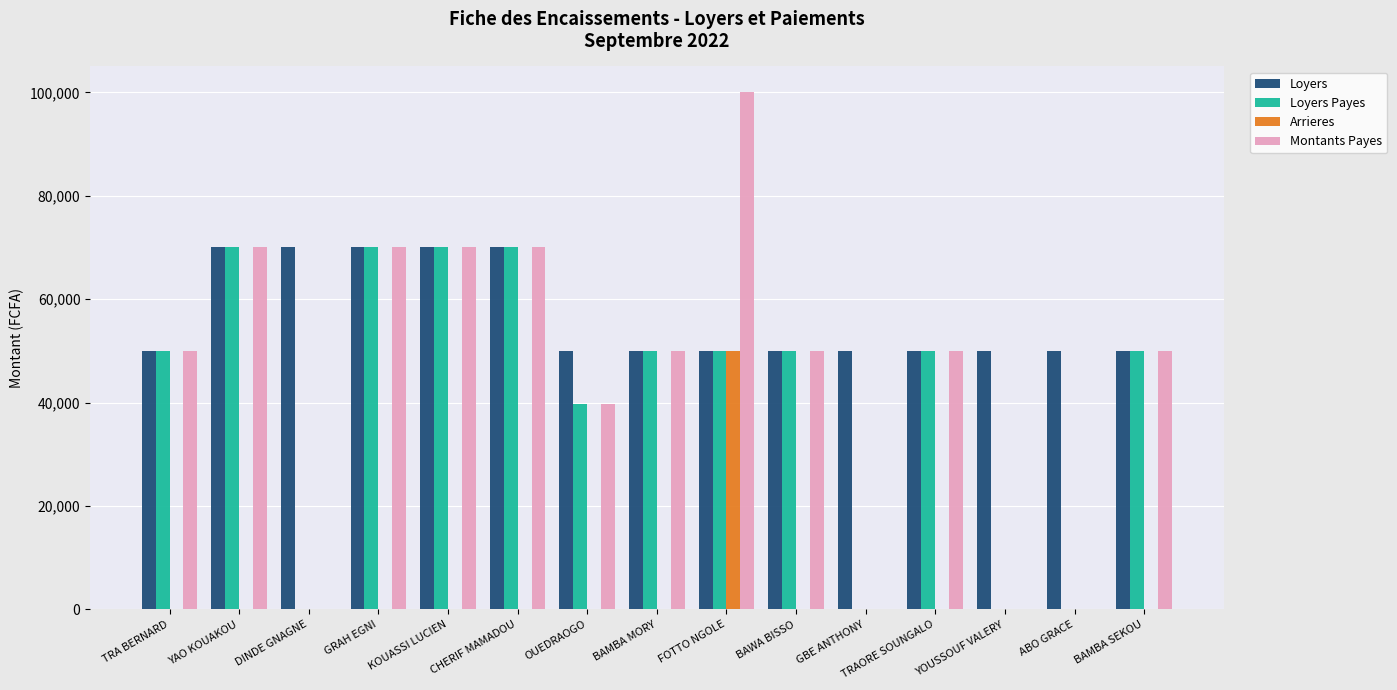

Reading left to right, list all the values displayed in this chart.

Loyers: TRA BERNARD=50000	YAO KOUAKOU=70000	DINDE GNAGNE=70000	GRAH EGNI=70000	KOUASSI LUCIEN=70000	CHERIF MAMADOU=70000	OUEDRAOGO=50000	BAMBA MORY=50000	FOTTO NGOLE=50000	BAWA BISSO=50000	GBE ANTHONY=50000	TRAORE SOUNGALO=50000	YOUSSOUF VALERY=50000	ABO GRACE=50000	BAMBA SEKOU=50000
Loyers Payes: TRA BERNARD=50000	YAO KOUAKOU=70000	DINDE GNAGNE=0	GRAH EGNI=70000	KOUASSI LUCIEN=70000	CHERIF MAMADOU=70000	OUEDRAOGO=39800	BAMBA MORY=50000	FOTTO NGOLE=50000	BAWA BISSO=50000	GBE ANTHONY=0	TRAORE SOUNGALO=50000	YOUSSOUF VALERY=0	ABO GRACE=0	BAMBA SEKOU=50000
Arrieres: TRA BERNARD=0	YAO KOUAKOU=0	DINDE GNAGNE=0	GRAH EGNI=0	KOUASSI LUCIEN=0	CHERIF MAMADOU=0	OUEDRAOGO=0	BAMBA MORY=0	FOTTO NGOLE=50000	BAWA BISSO=0	GBE ANTHONY=0	TRAORE SOUNGALO=0	YOUSSOUF VALERY=0	ABO GRACE=0	BAMBA SEKOU=0
Montants Payes: TRA BERNARD=50000	YAO KOUAKOU=70000	DINDE GNAGNE=0	GRAH EGNI=70000	KOUASSI LUCIEN=70000	CHERIF MAMADOU=70000	OUEDRAOGO=39800	BAMBA MORY=50000	FOTTO NGOLE=100000	BAWA BISSO=50000	GBE ANTHONY=0	TRAORE SOUNGALO=50000	YOUSSOUF VALERY=0	ABO GRACE=0	BAMBA SEKOU=50000